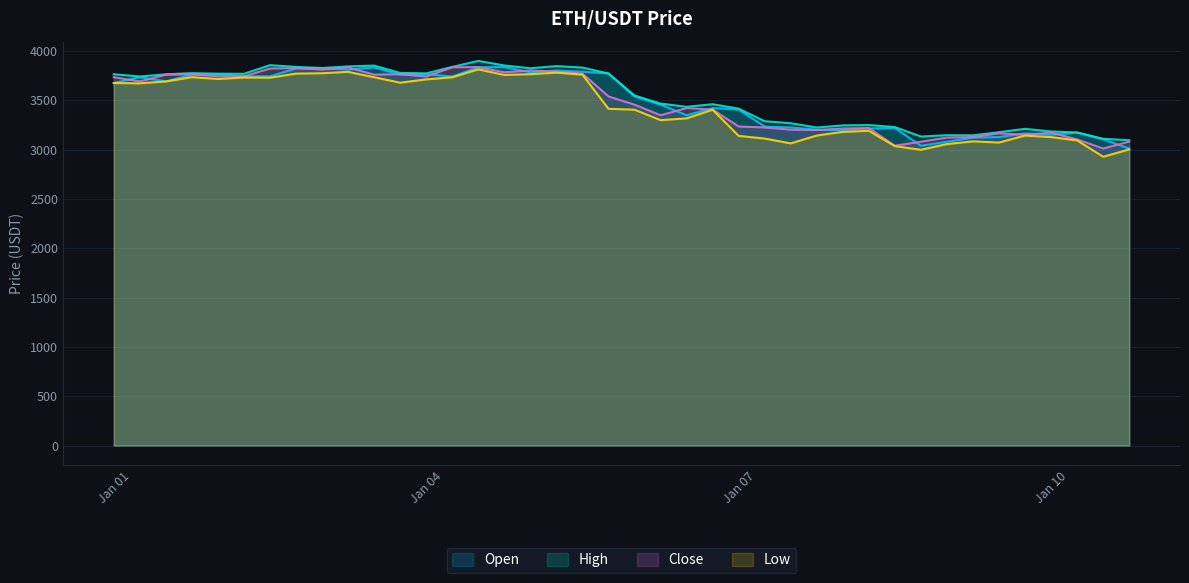

What is the minimum value for Low?

2928.8